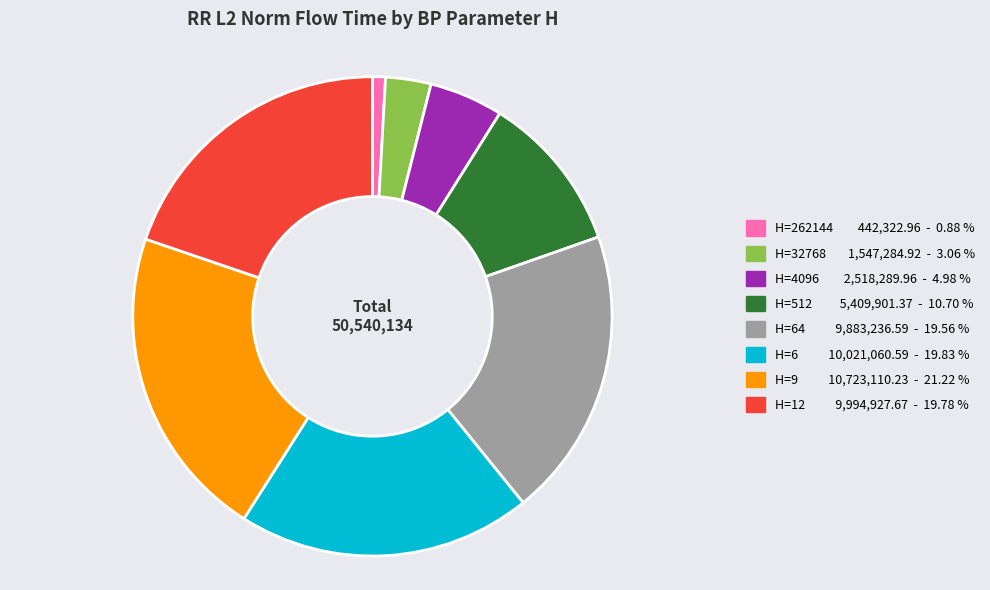

Is there any slice that represents more than half of the pie?

No